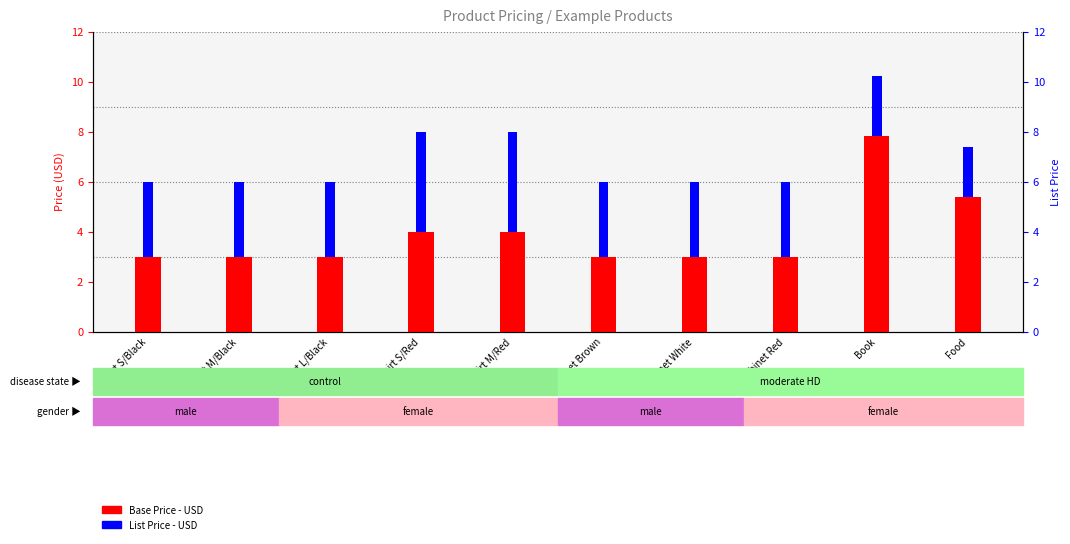

What is the label of the 3rd bar from the right?

Cabinet Red